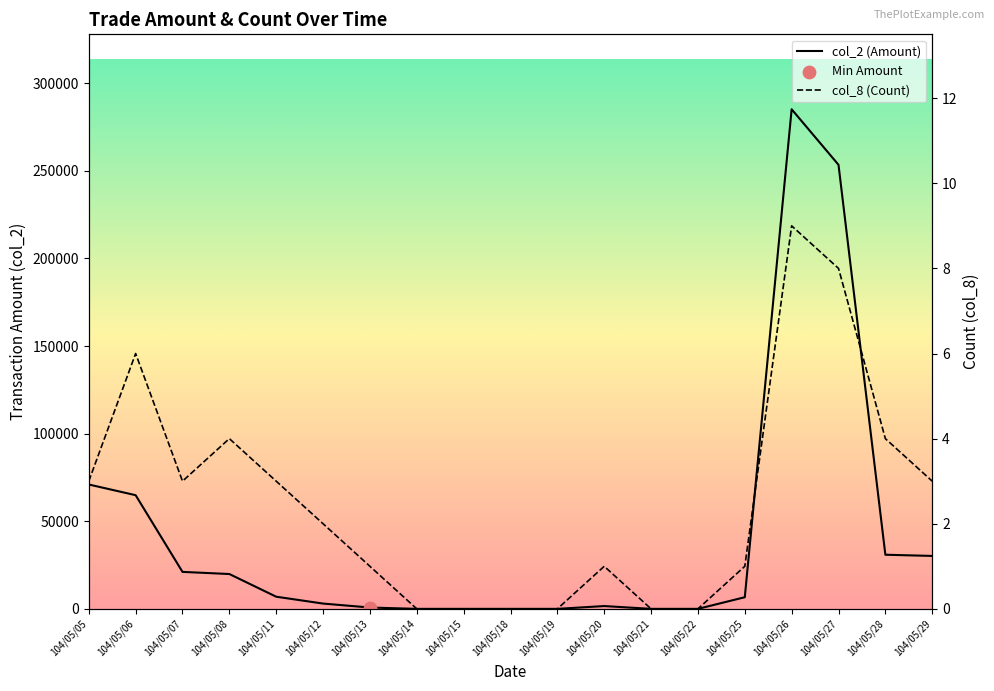

Is the value of col_8 (Count) at 104/05/06 greater than the value of col_2 (Amount) at 104/05/18?

Yes